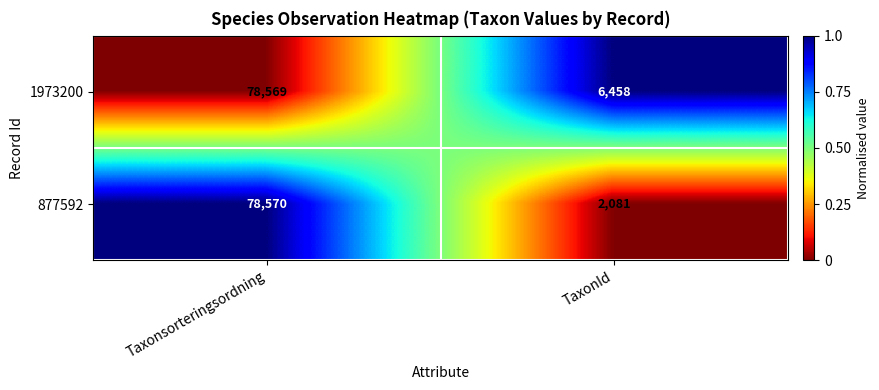

What is the total value across all series at Taxonsorteringsordning?

157139